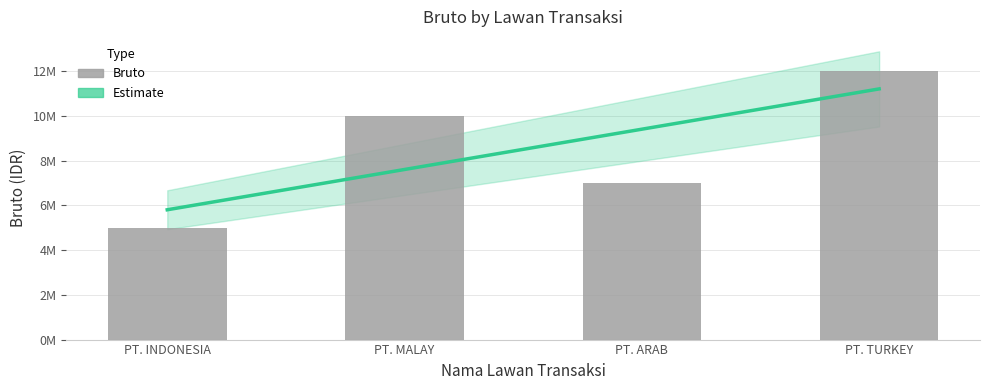

What is the label of the 4th bar from the right?

PT. INDONESIA